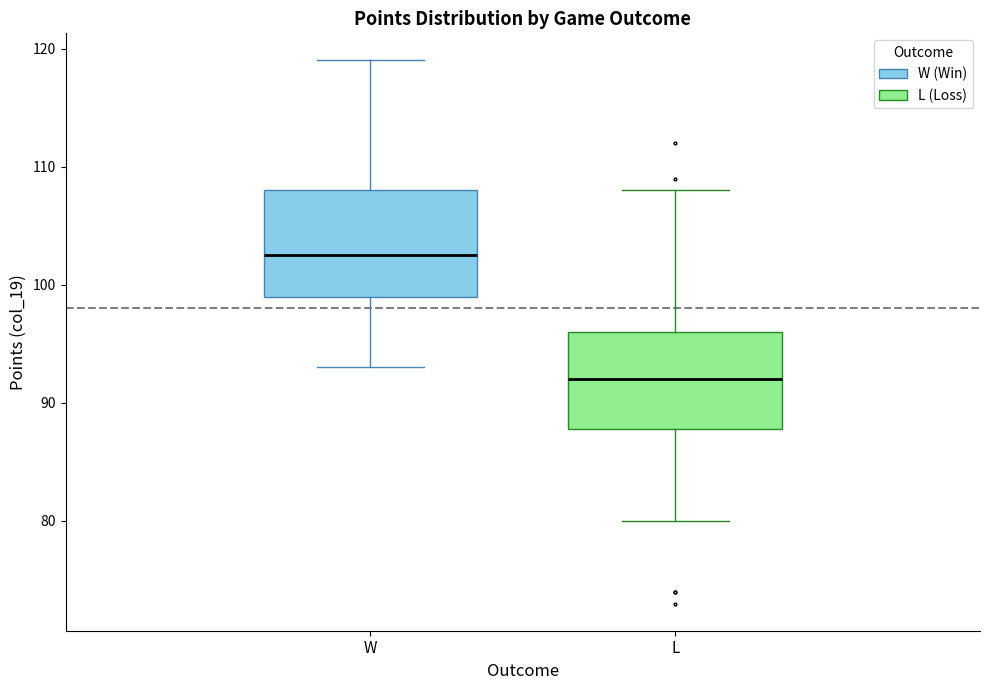

Which box's median line is the lowest?

L